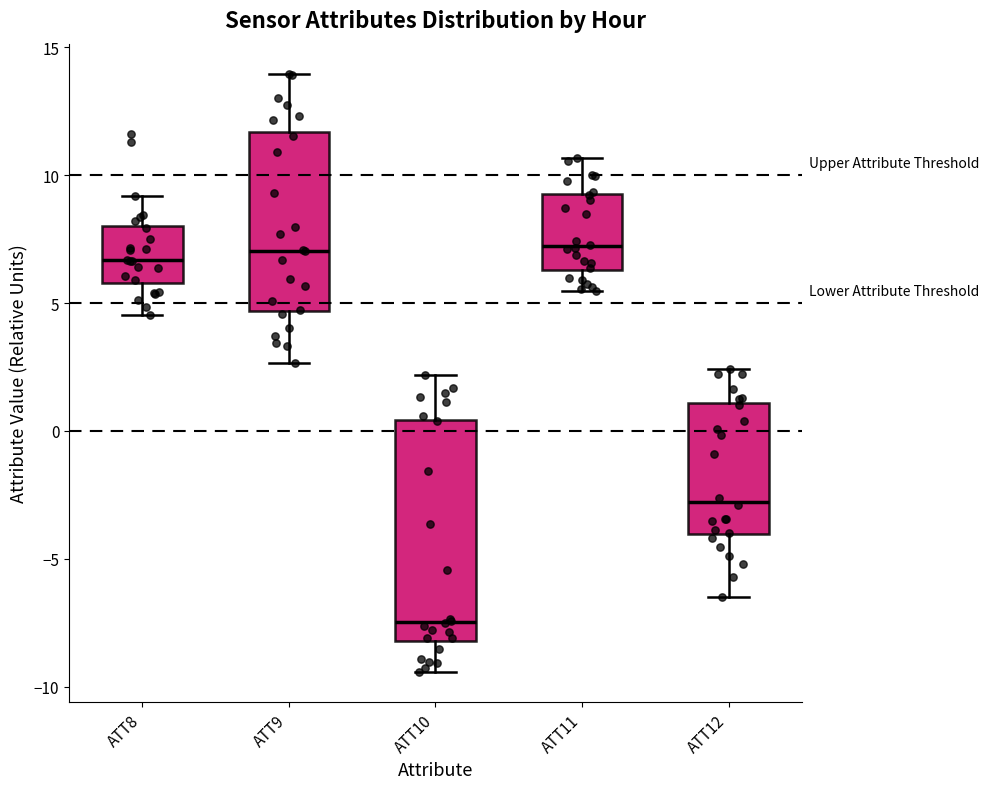

Reading left to right, read every box against the y-axis: the position of its median line, the range the box covers, and the ends of its whiskers. The values are not printed on the chart, so give them approximately, as read against the axis.

ATT8: median 6.5, box 6.0 to 8.0, whiskers 4.5 to 9.0
ATT9: median 7.0, box 4.5 to 11.5, whiskers 2.5 to 14.0
ATT10: median -7.5, box -8.0 to 0.5, whiskers -9.5 to 2.0
ATT11: median 7.0, box 6.5 to 9.5, whiskers 5.5 to 10.5
ATT12: median -3.0, box -4.0 to 1.0, whiskers -6.5 to 2.5